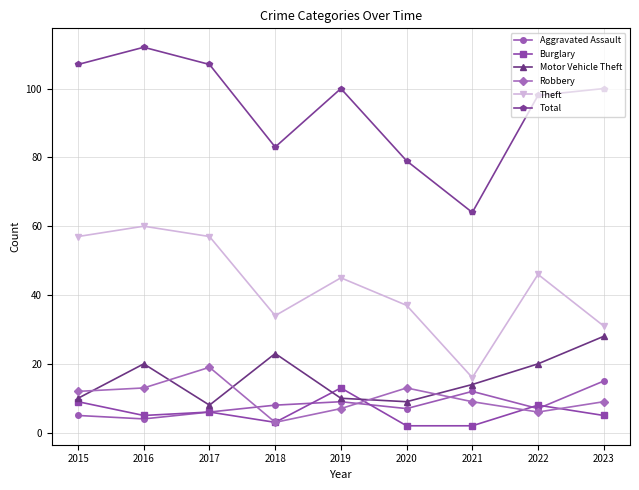

What are all the series names shown in the legend?

Aggravated Assault, Burglary, Motor Vehicle Theft, Robbery, Theft, Total